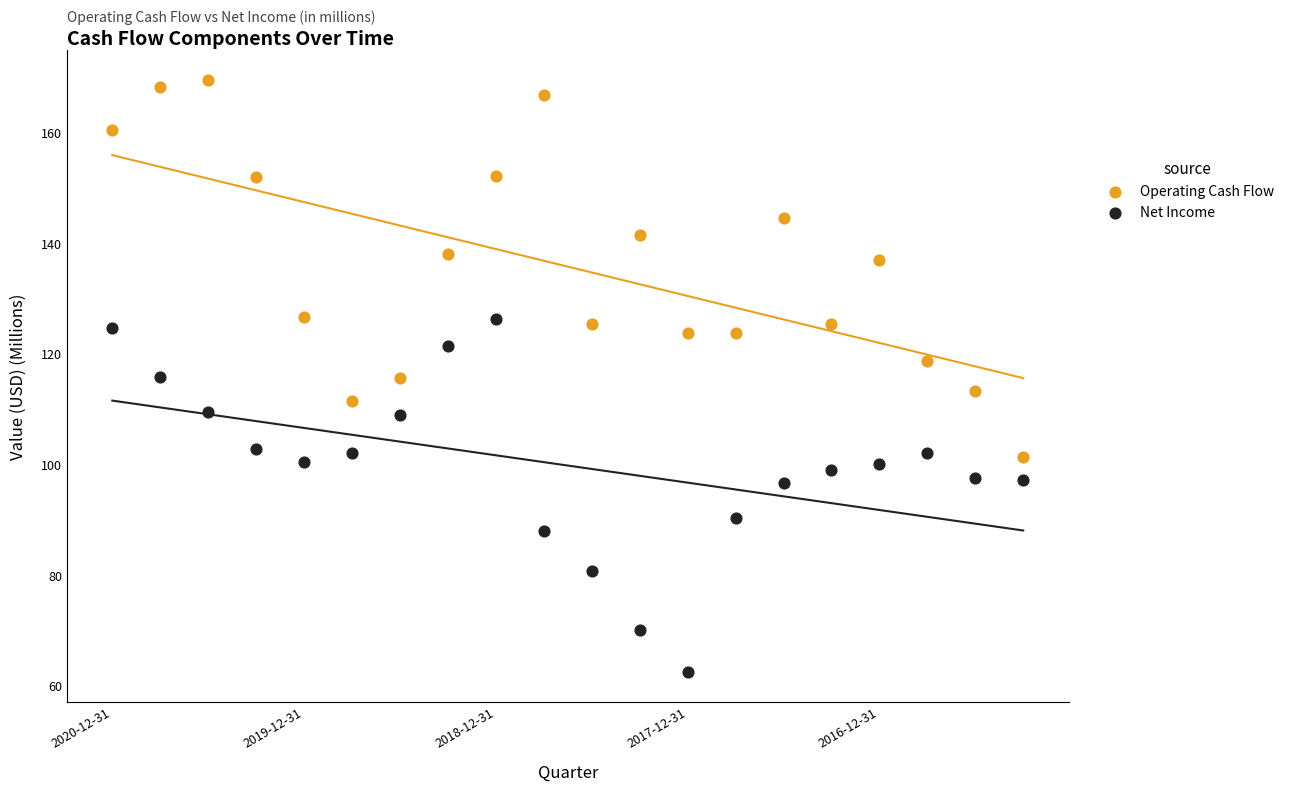

Which series has the widest spread of Y values?

Operating Cash Flow